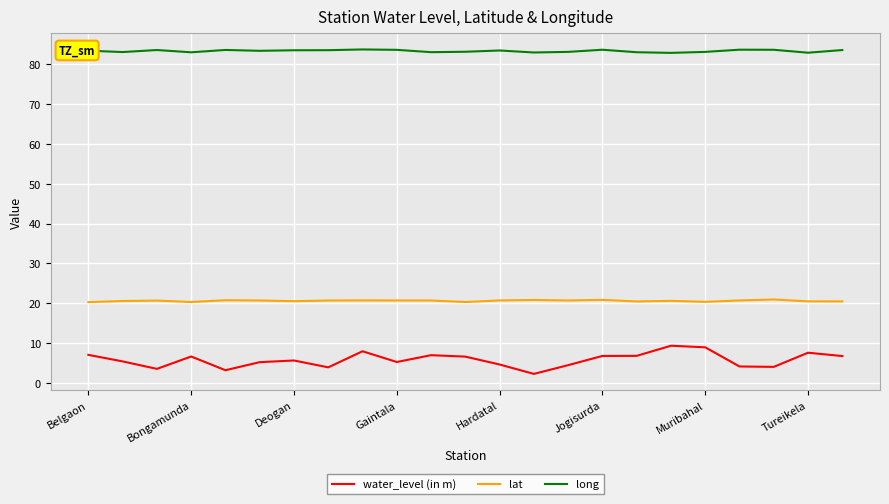

What is the average value of the water_level (in m) series?

5.8